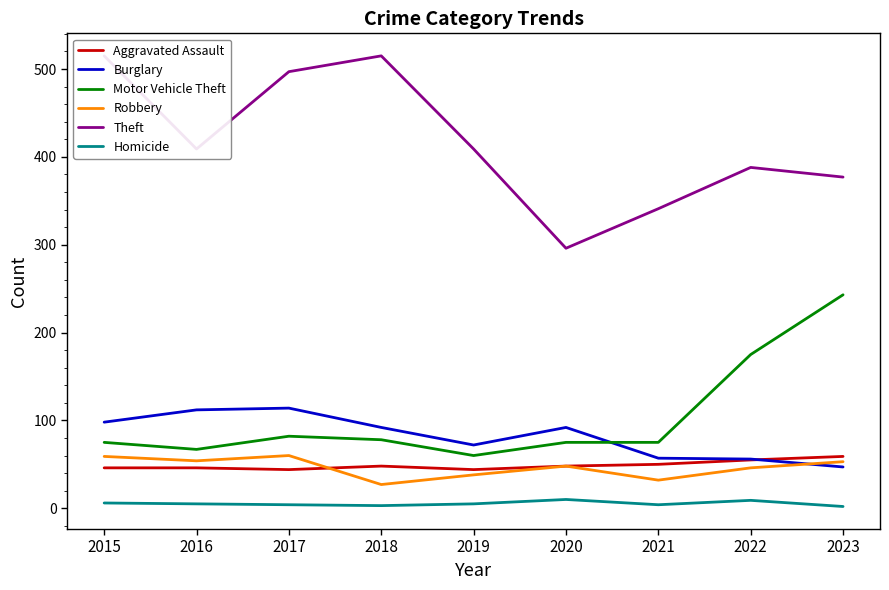

Where do Aggravated Assault and Burglary first cross each other?

2022 and 2023